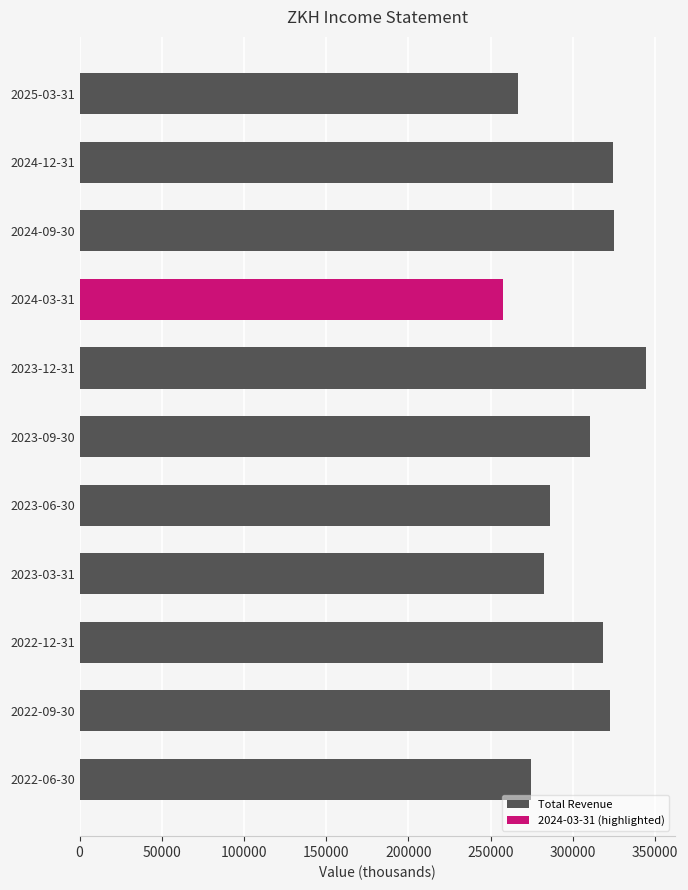

Are the bars grouped side by side (vs. stacked)?

No